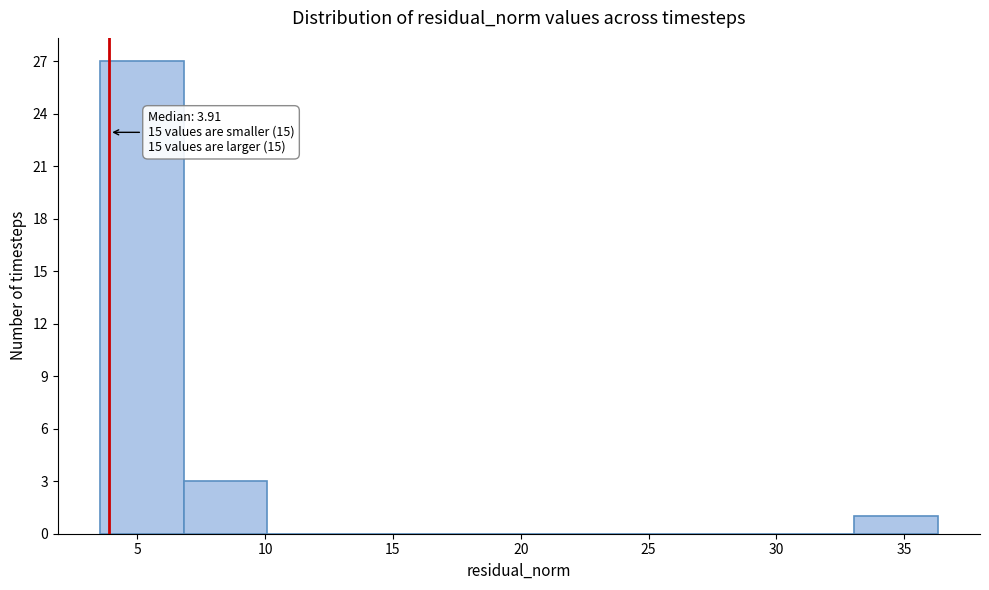

Which range on the x-axis has the tallest bar?

3.5 to 7.0